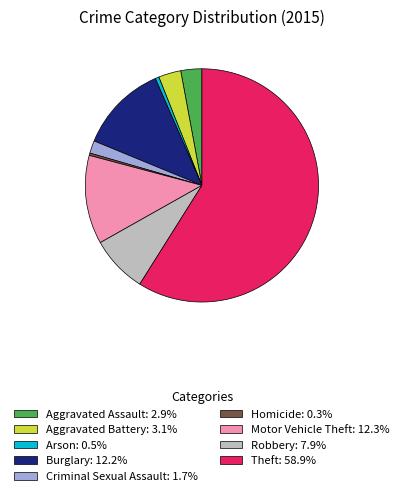

Combined, do Motor Vehicle Theft: 12.3% and Theft: 58.9% account for over 50%?

Yes